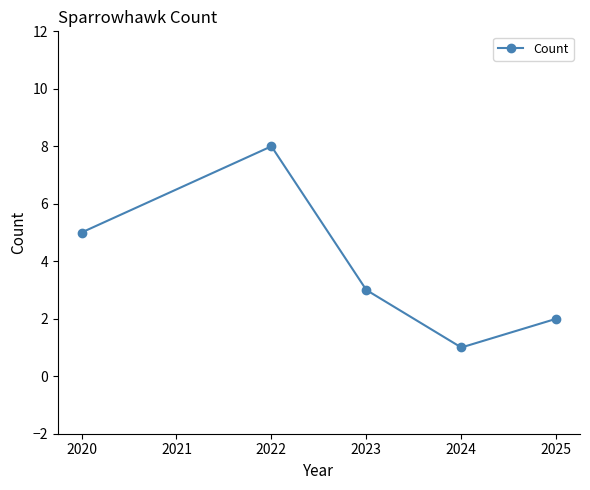

What is the approximate value at 2020?

5